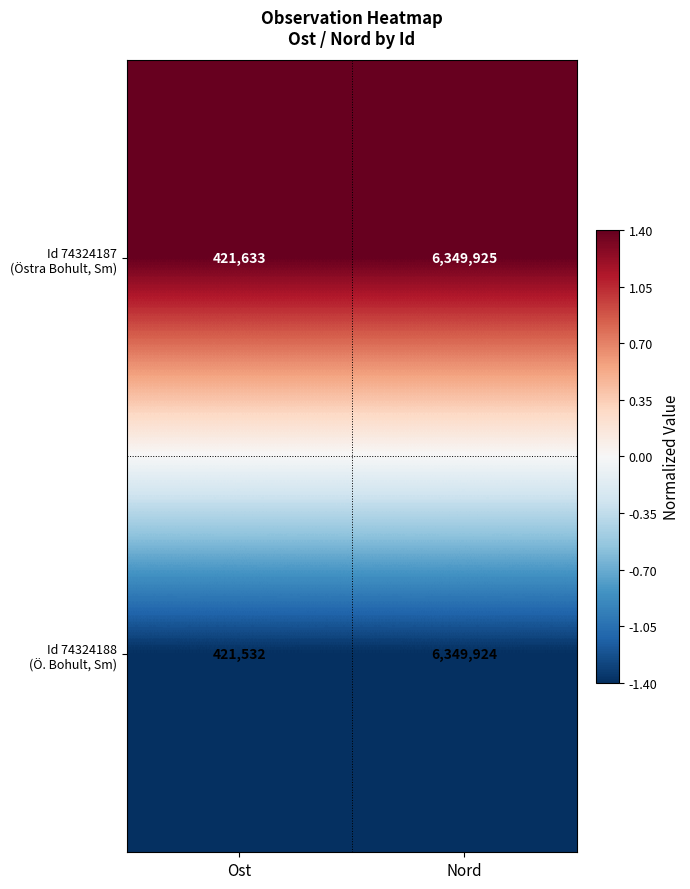

At which category is the sum across all series the highest?

Nord